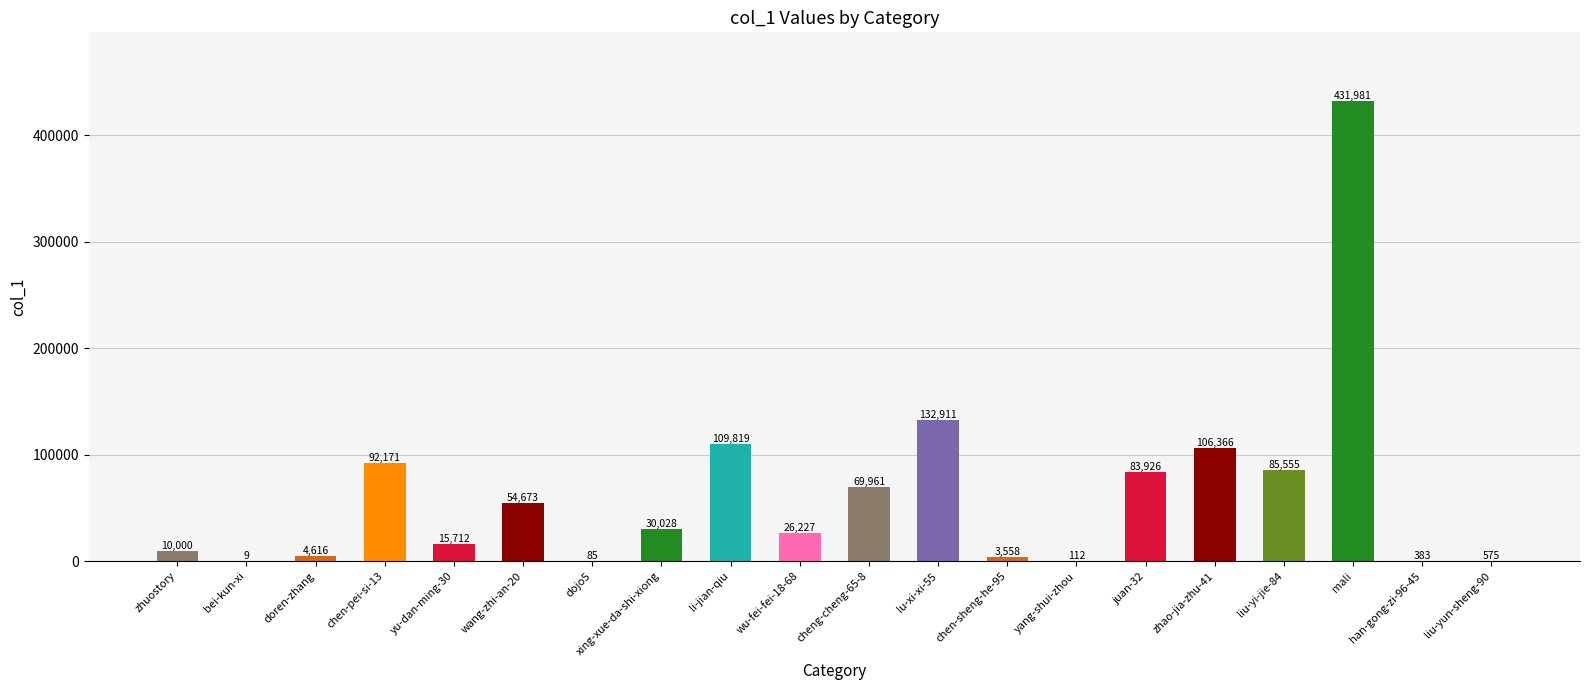

What is the maximum value shown in the chart?

431981